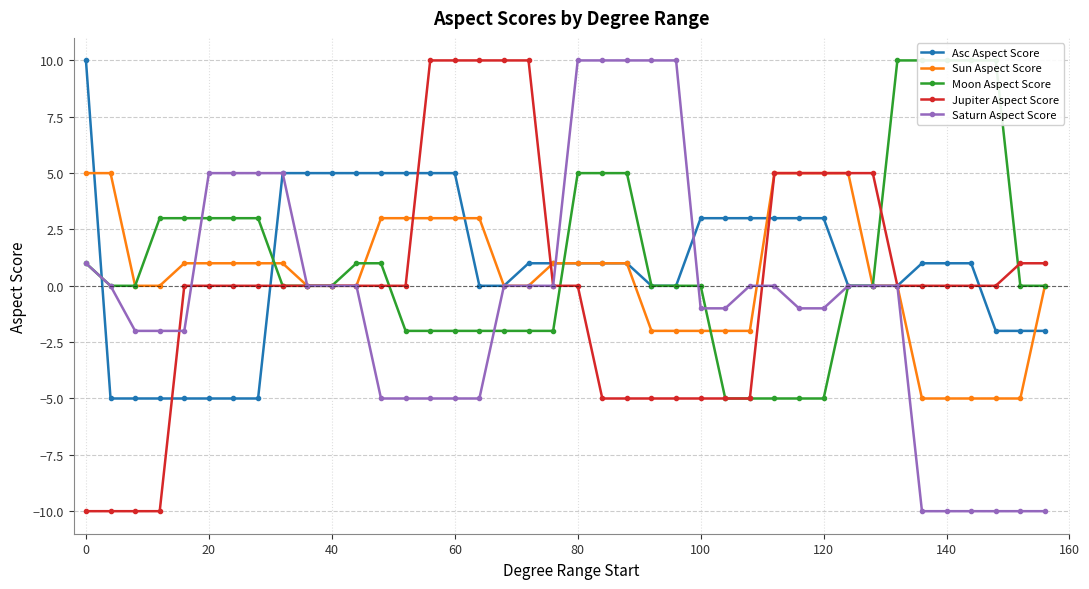

How many times do Jupiter Aspect Score and Sun Aspect Score cross each other?

2